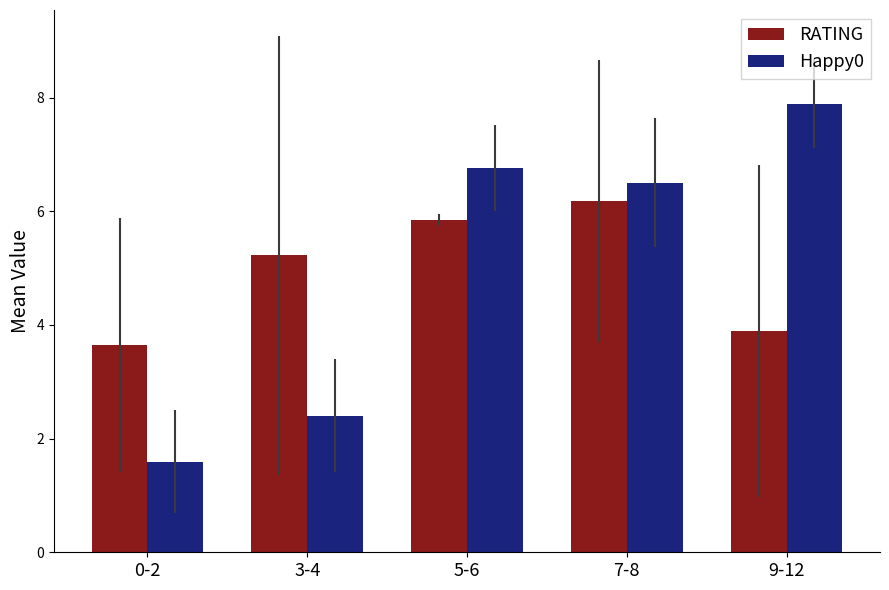

The RATING series shows 4.3 at 7-8. True or false?

False